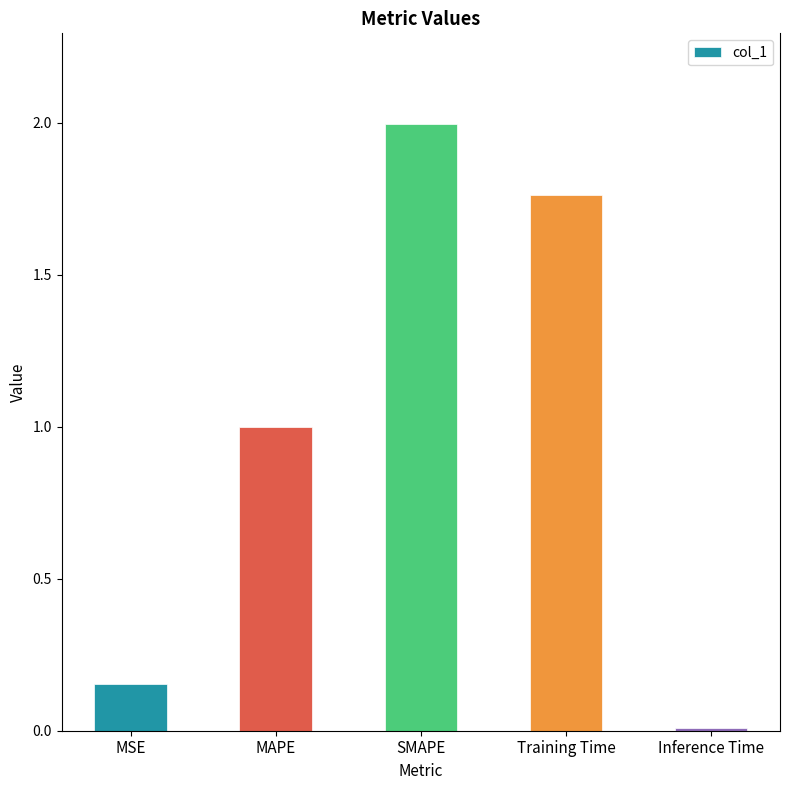

What is the difference between the values at SMAPE and MAPE?

1.0